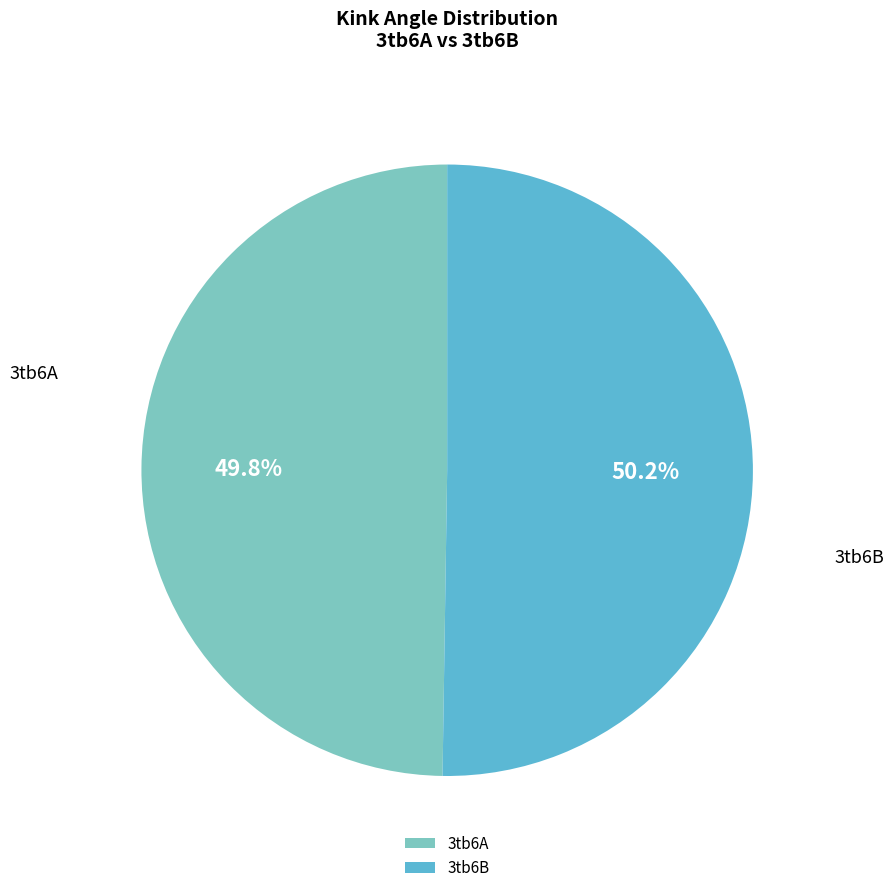

Is there a majority slice in this chart?

Yes